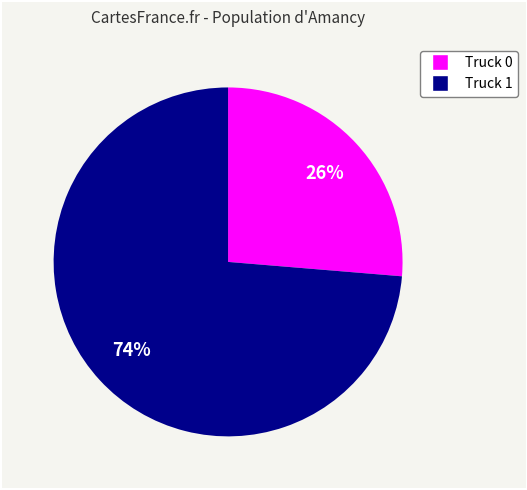

What is the majority slice?

Truck 1